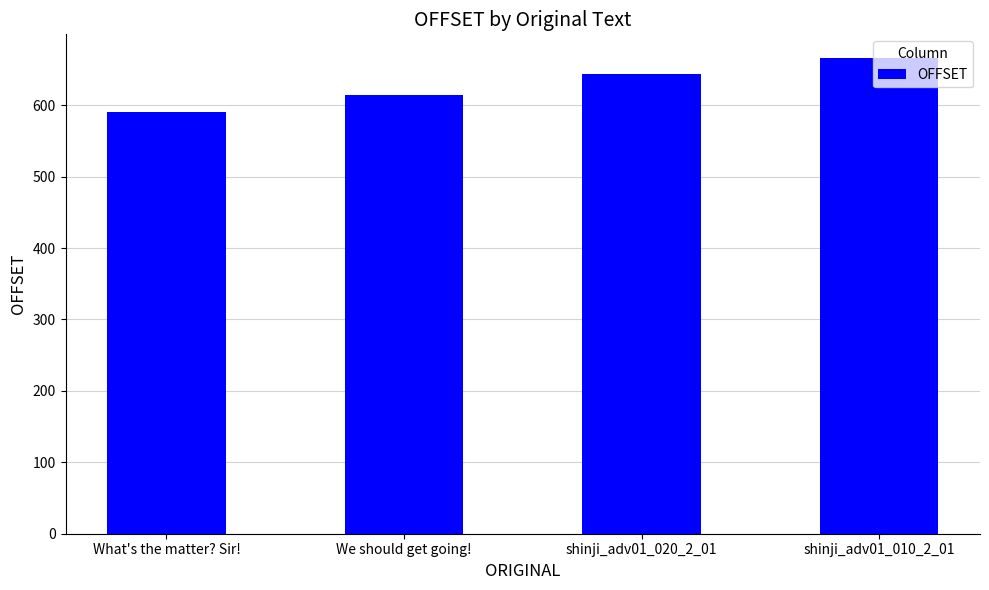

What is the ratio of the value at shinji_adv01_010_2_01 to the value at We should get going!?

1.1